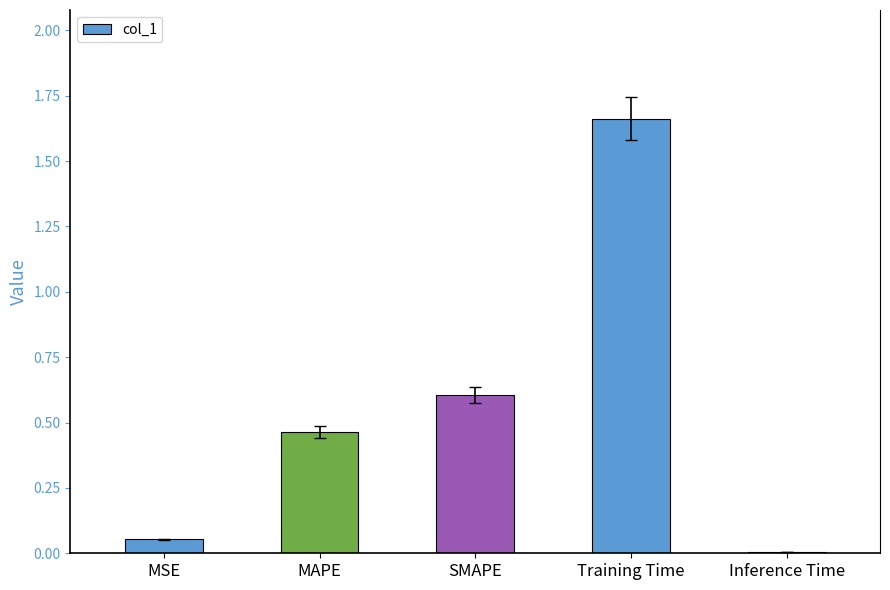

What position from the right is SMAPE?

3